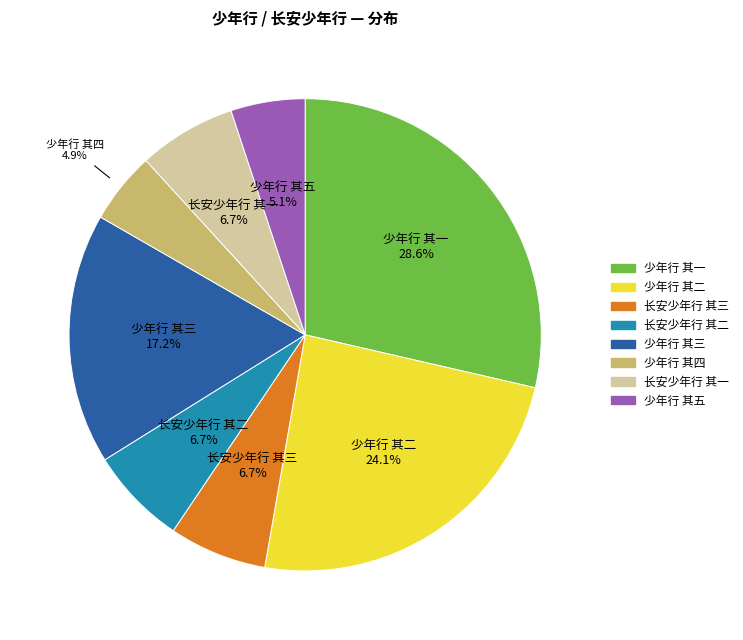

Is it true that 少年行 其二 is 17% of the pie?

False